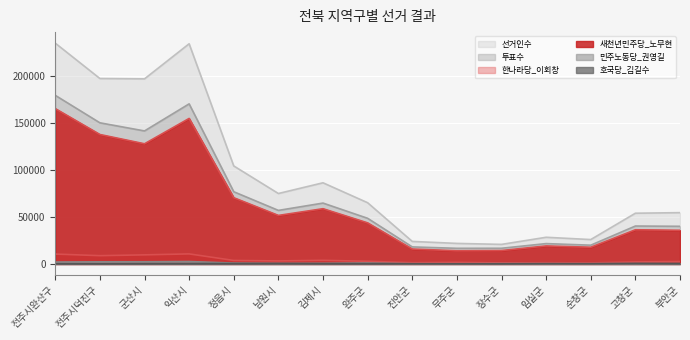

Is it true that 투표수 equals 252229 at 익산시?

False